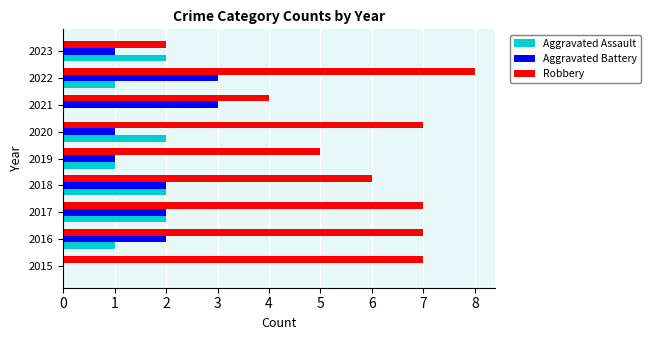

The value of Aggravated Assault at 2018 is 3. True or false?

False